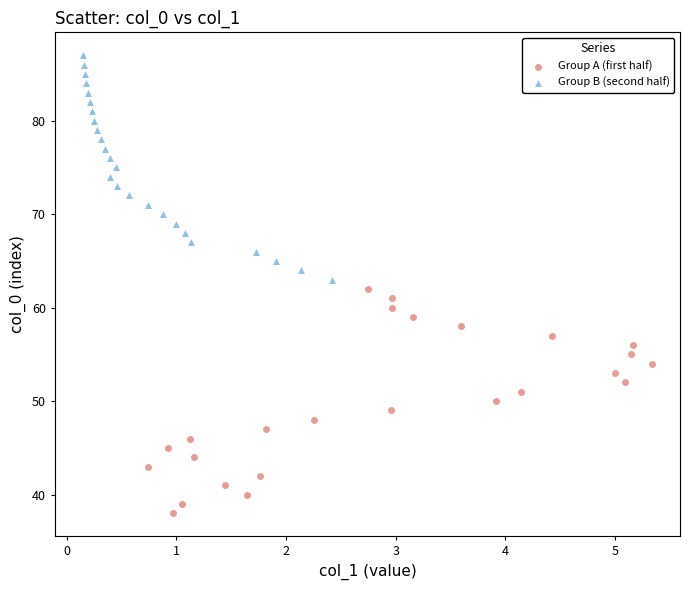

Which series contains the highest Y value?

Group B (second half)